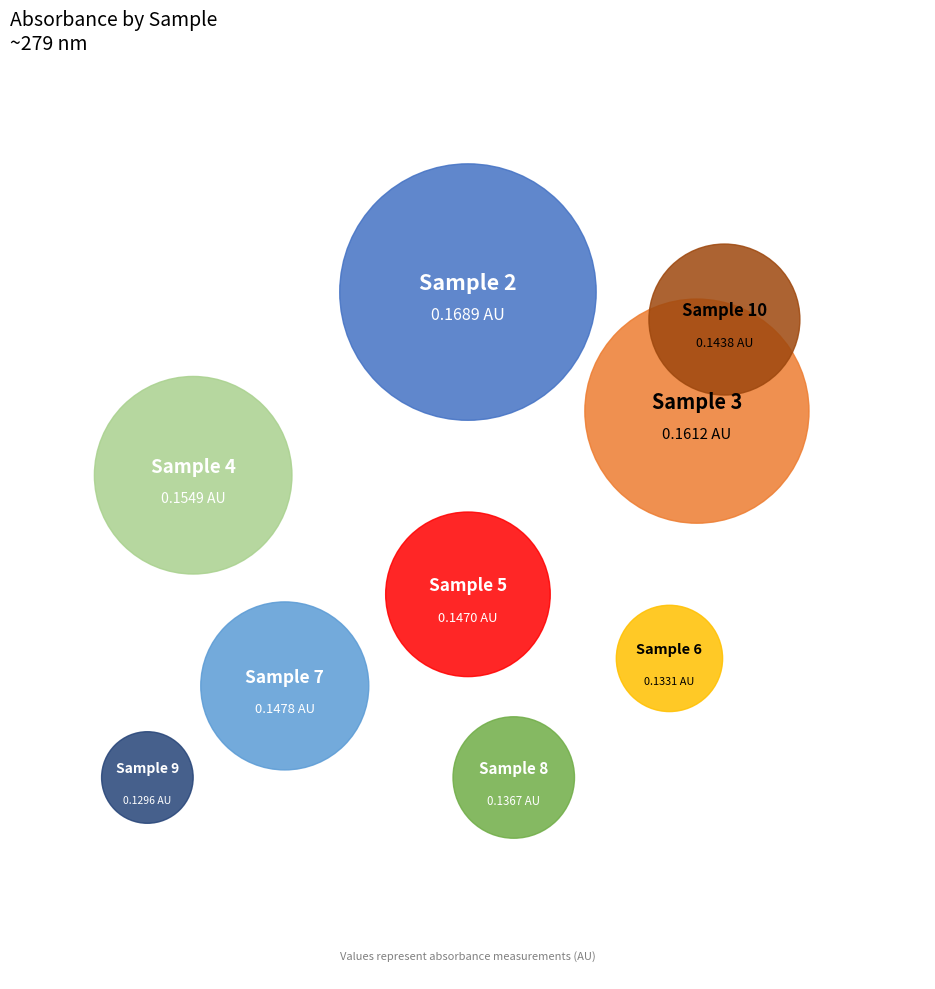

Is it true that Sample 3 is 12% of the pie?

True